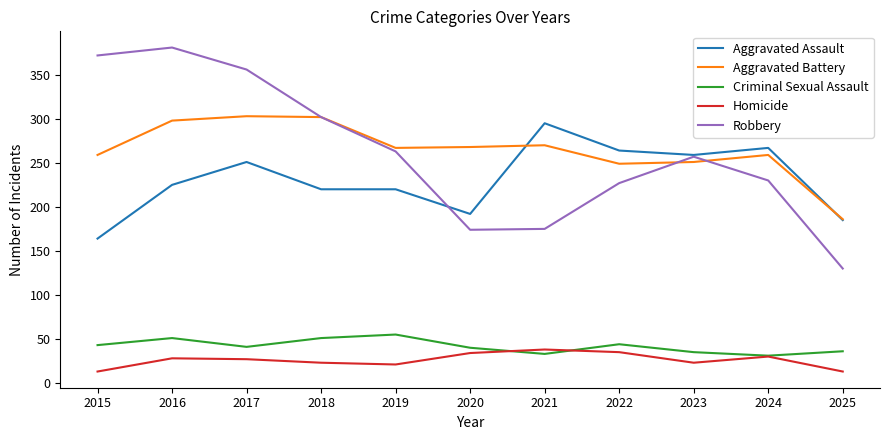

Does the chart display data point markers on the line(s)?

No